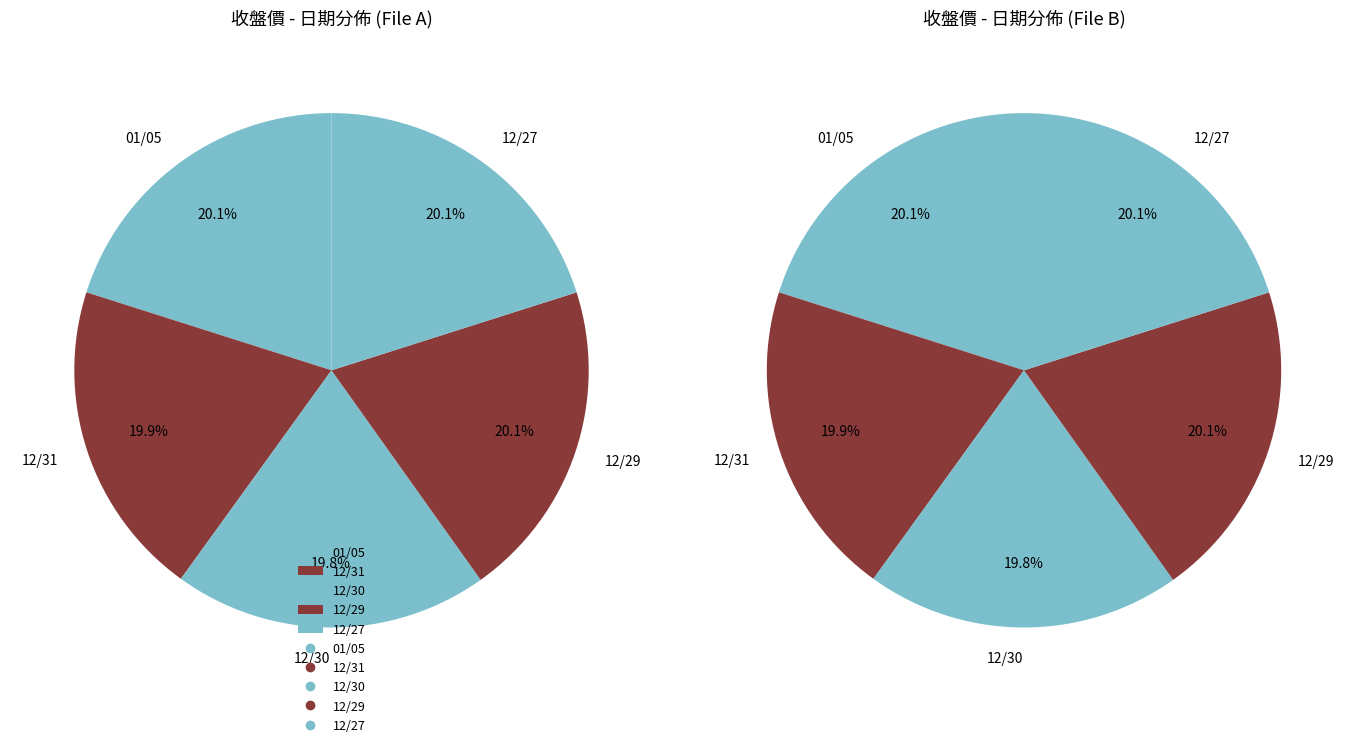

How many segments does this pie chart have?

5